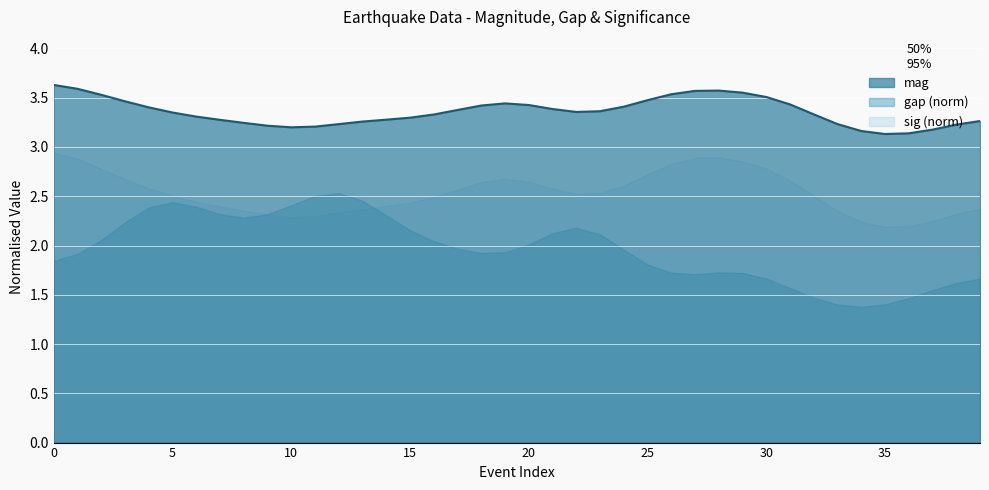

How many values are between 3 and 4?

40